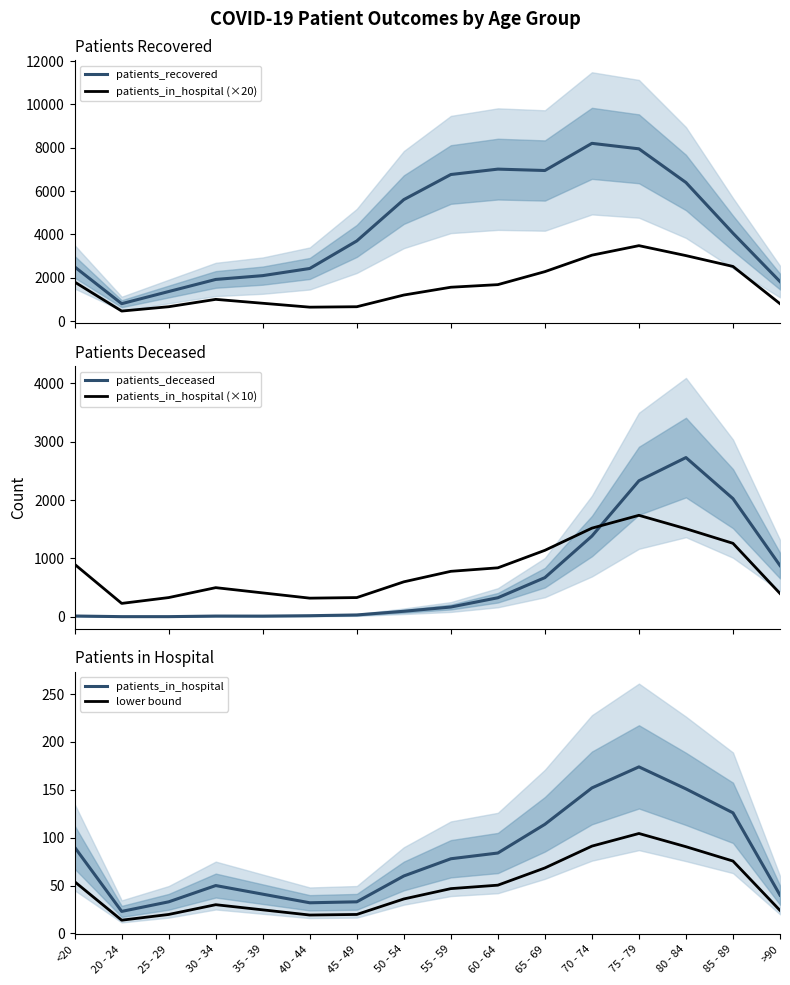

Reading left to right, transcribe all the data shown in this chart.

patients_recovered: 2499.0	801.0	1362.0	1920.0	2096.0	2426.0	3698.0	5605.0	6764.0	7013.0	6949.0	8203.0	7950.0	6395.0	4055.0	1822.0
patients_in_hospital (×20): 1800.0	460.0	660.0	1000.0	820.0	640.0	660.0	1200.0	1560.0	1680.0	2280.0	3040.0	3480.0	3020.0	2520.0	800.0
patients_deceased: 14.0	3.0	3.0	13.0	12.0	19.0	32.0	95.0	168.0	327.0	672.0	1384.0	2332.0	2730.0	2026.0	879.0
patients_in_hospital (×10): 900.0	230.0	330.0	500.0	410.0	320.0	330.0	600.0	780.0	840.0	1140.0	1520.0	1740.0	1510.0	1260.0	400.0
patients_in_hospital: 90.0	23.0	33.0	50.0	41.0	32.0	33.0	60.0	78.0	84.0	114.0	152.0	174.0	151.0	126.0	40.0
lower bound: 54.0	13.8	19.8	30.0	24.6	19.2	19.8	36.0	46.8	50.4	68.4	91.2	104.4	90.6	75.6	24.0